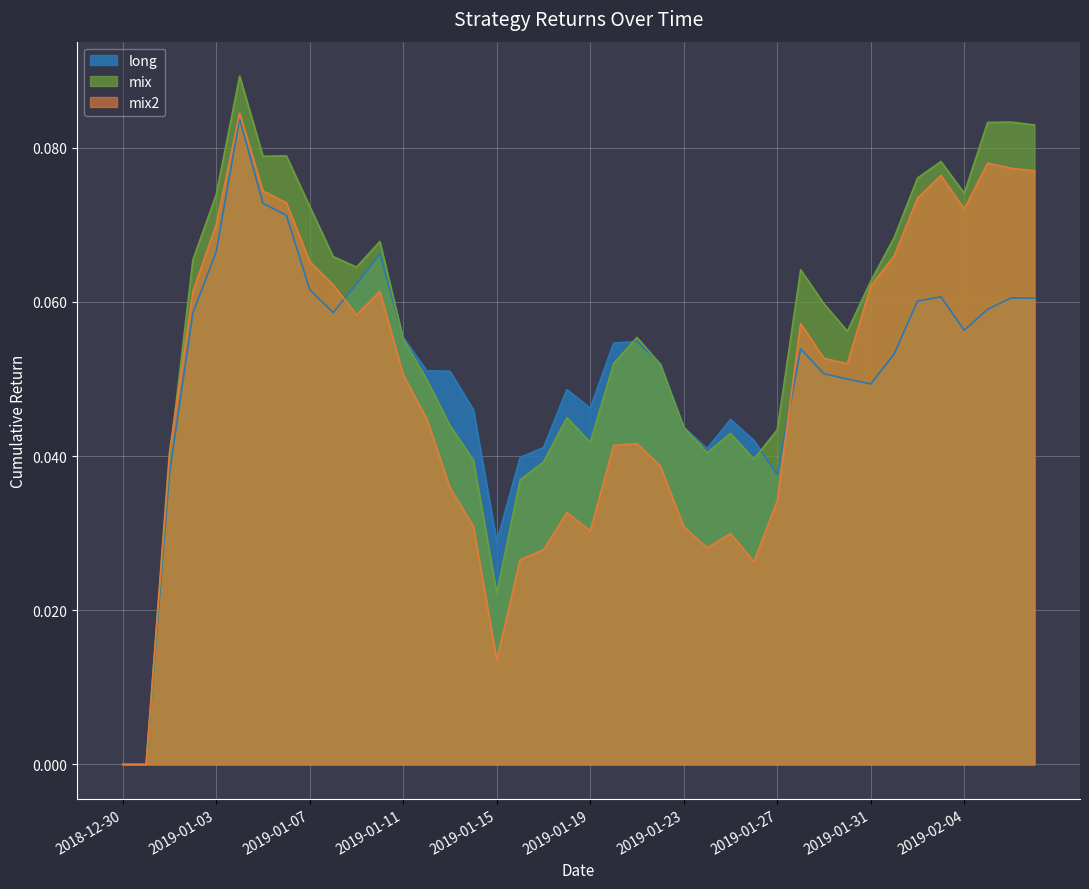

Is it true that mix equals 0.1 at 2019-01-22?

False